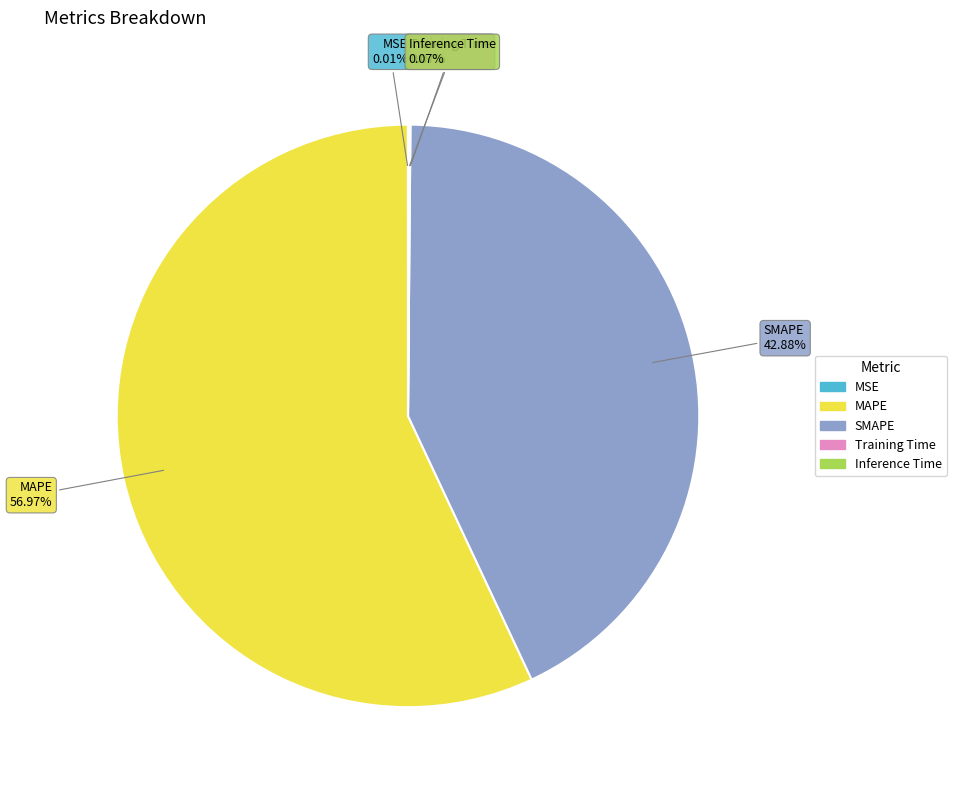

What is the largest slice in the pie chart?

MAPE